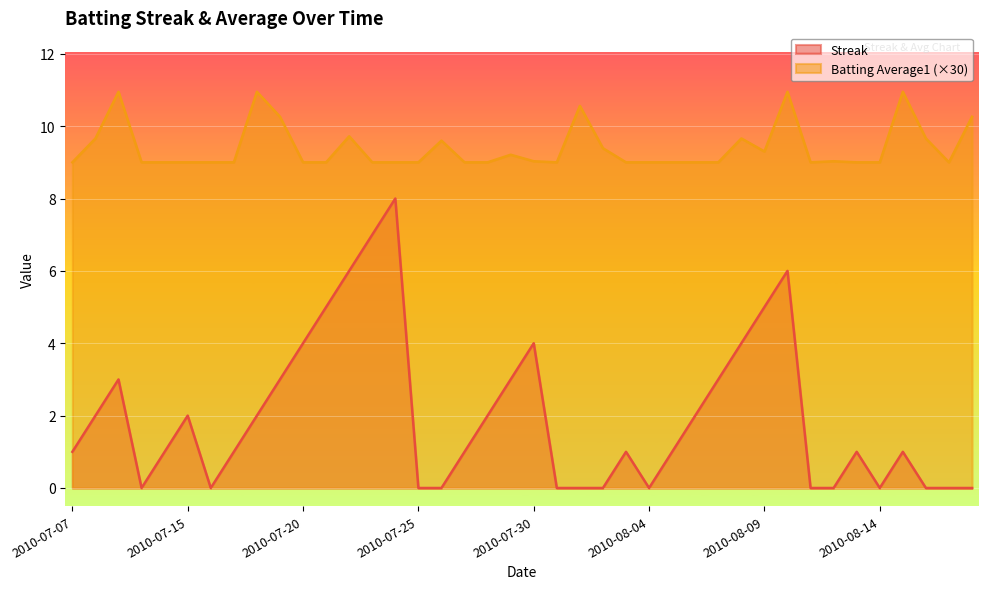

What is the label of the 13th point from the right?

2010-08-06